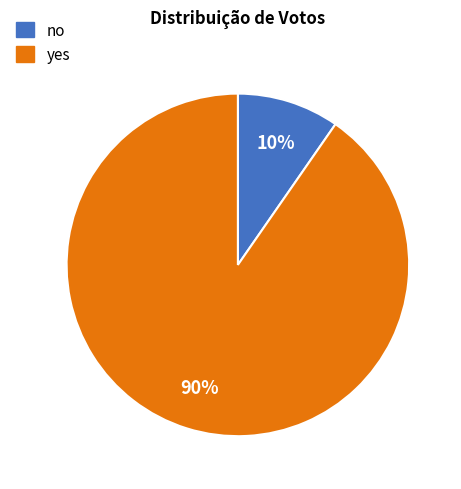

Count the number of slices in the pie.

2